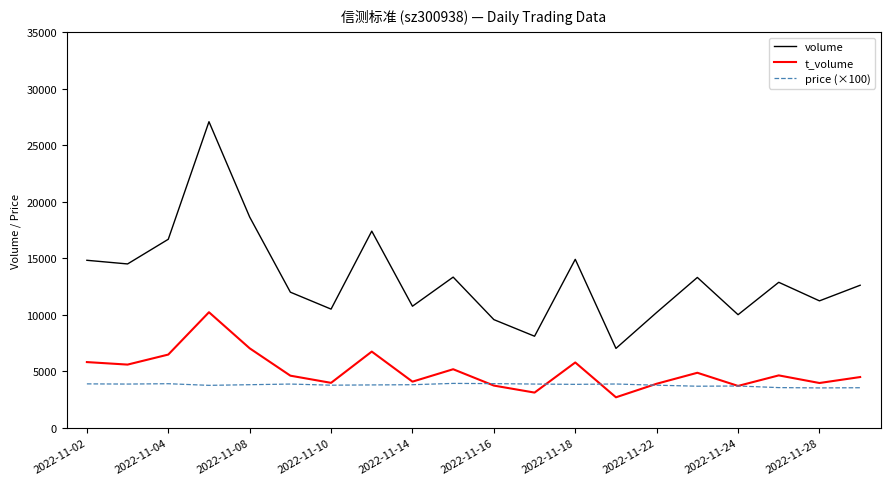

Rank the series by their maximum value, from lowest to highest.

price (×100), t_volume, volume